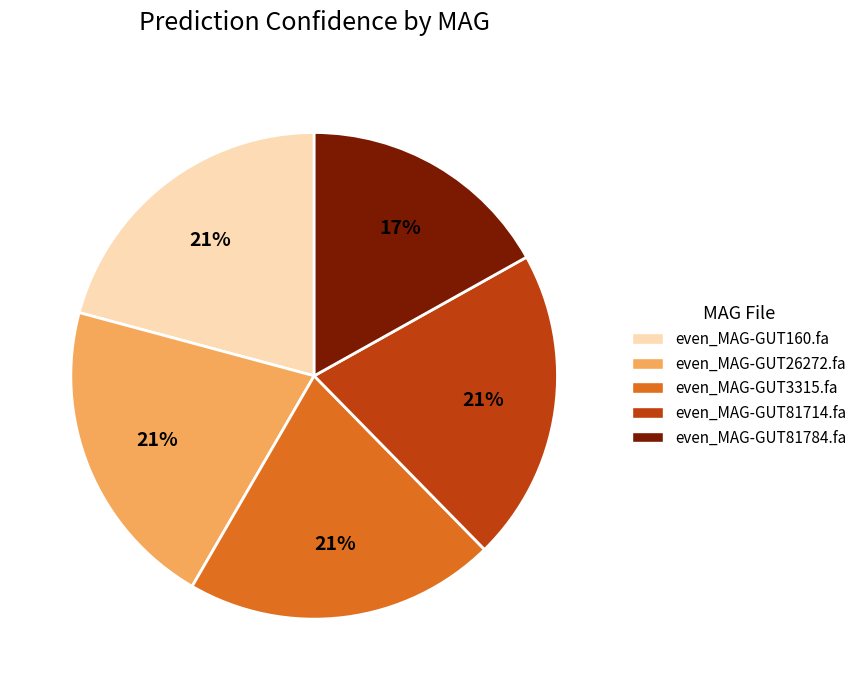

Does any single category account for the majority?

No